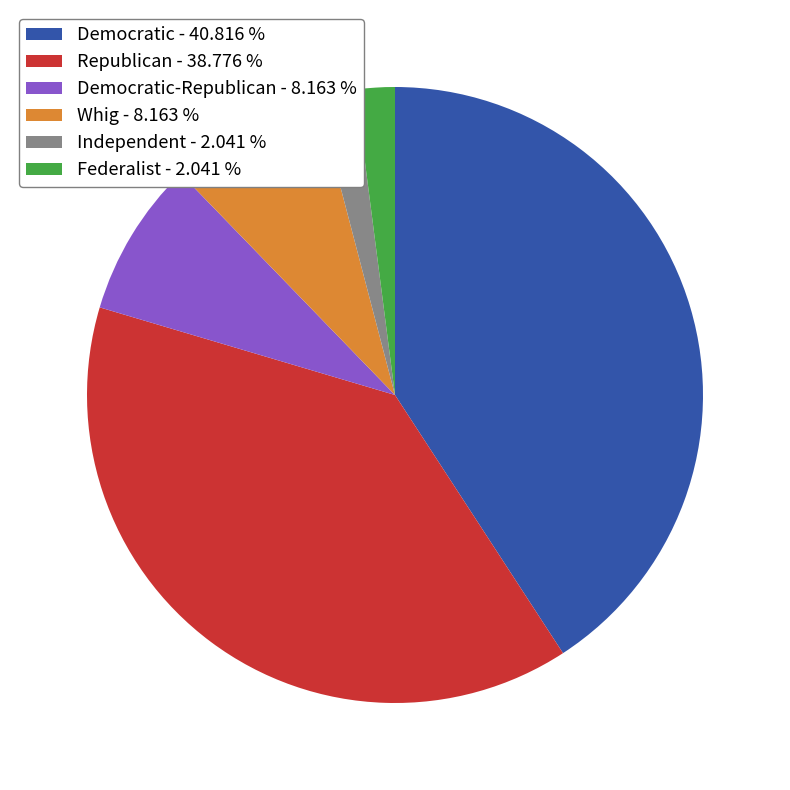

Approximately how many times larger is the value at Democratic - 40.816 % compared to Democratic-Republican - 8.163 %?

5.0